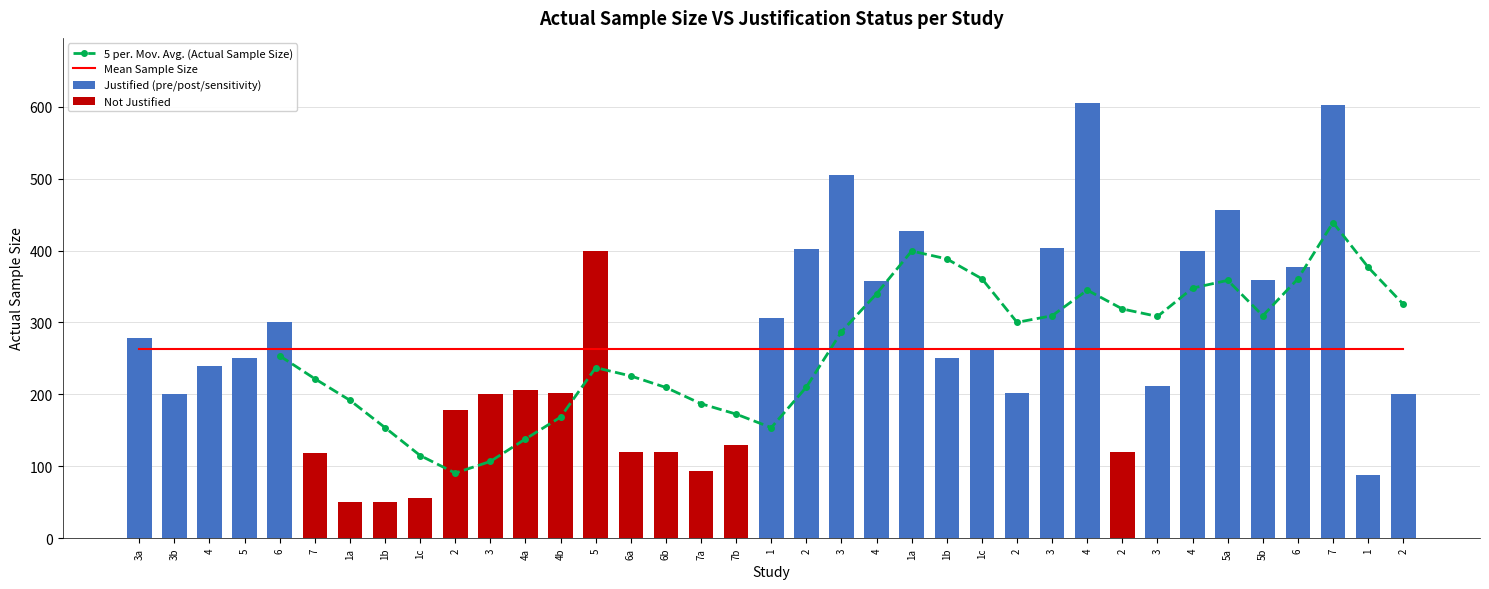

Reading left to right, transcribe all the data shown in this chart.

Actual Sample Size: 3a=278	3b=200	4=240	5=250	6=300	7=119	1a=50	1b=50	1c=56	2=178	3=200	4a=206	4b=202	5=400	6a=120	6b=120	7a=93	7b=130	1=306	2=402	3=505	4=357	1a=427	1b=251	1c=264	2=202	3=403	4=605	2=120	3=212	4=399	5a=457	5b=359	6=377	7=603	1=88	2=200
Whether Justify: 3a=1	3b=1	4=1	5=1	6=1	7=0	1a=0	1b=0	1c=0	2=0	3=0	4a=0	4b=0	5=0	6a=0	6b=0	7a=0	7b=0	1=1	2=1	3=1	4=1	1a=1	1b=1	1c=1	2=1	3=1	4=1	2=0	3=1	4=1	5a=1	5b=1	6=1	7=1	1=1	2=1